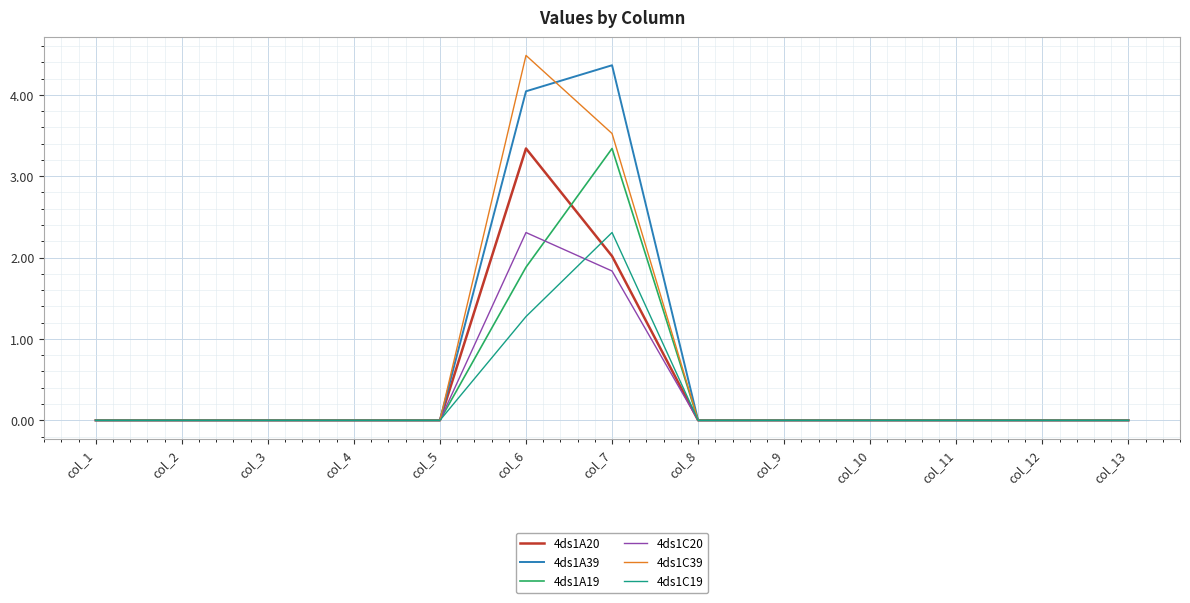

Is the value of 4ds1C20 at col_6 greater than the value of 4ds1A19 at col_2?

Yes